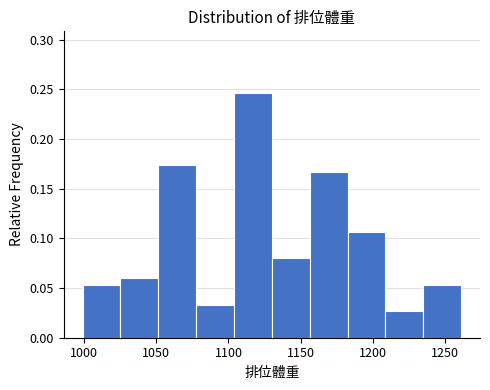

Reading left to right, transcribe this chart: for each bar, give the range it covers on the x-axis and its height. Neither the bar edges nor the heights are printed on the chart, so give them approximately, as read against the axes.

1000 to 1025: 0.055
1025 to 1050: 0.060
1050 to 1080: 0.175
1080 to 1105: 0.035
1105 to 1130: 0.245
1130 to 1155: 0.080
1155 to 1180: 0.165
1180 to 1210: 0.105
1210 to 1235: 0.025
1235 to 1260: 0.055